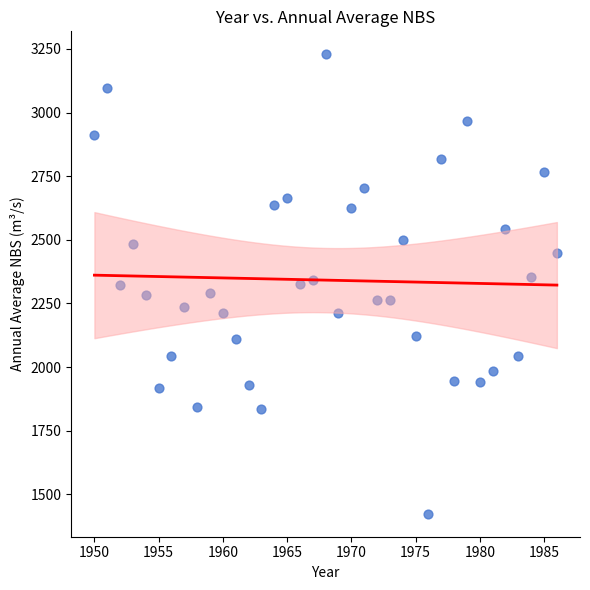

What is the range of X values (max minus min)?

36.0